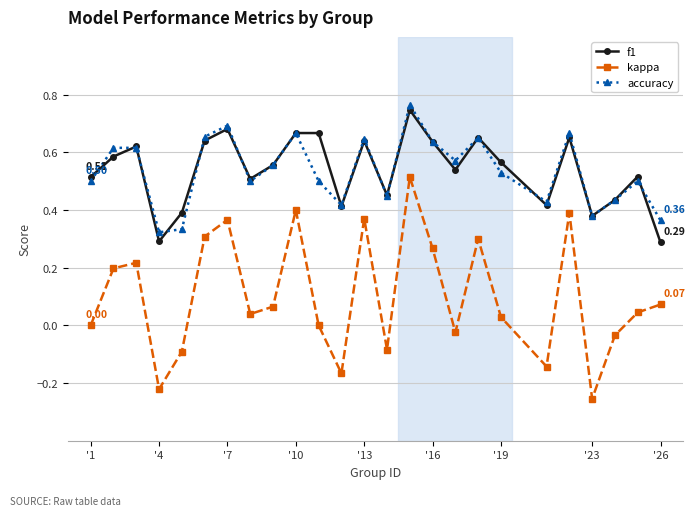

How many lines are shown in the chart?

3